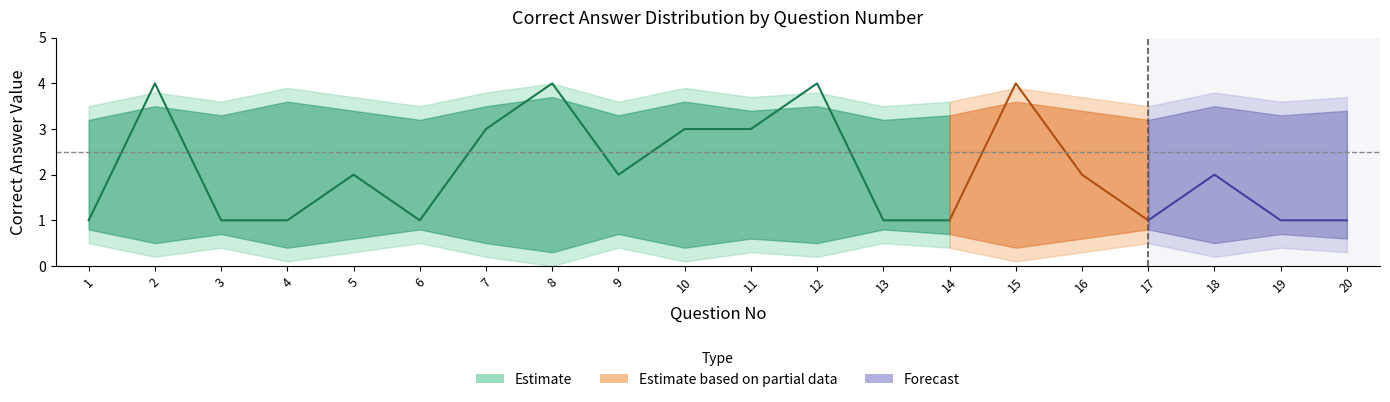

What is the sum of all values?

42